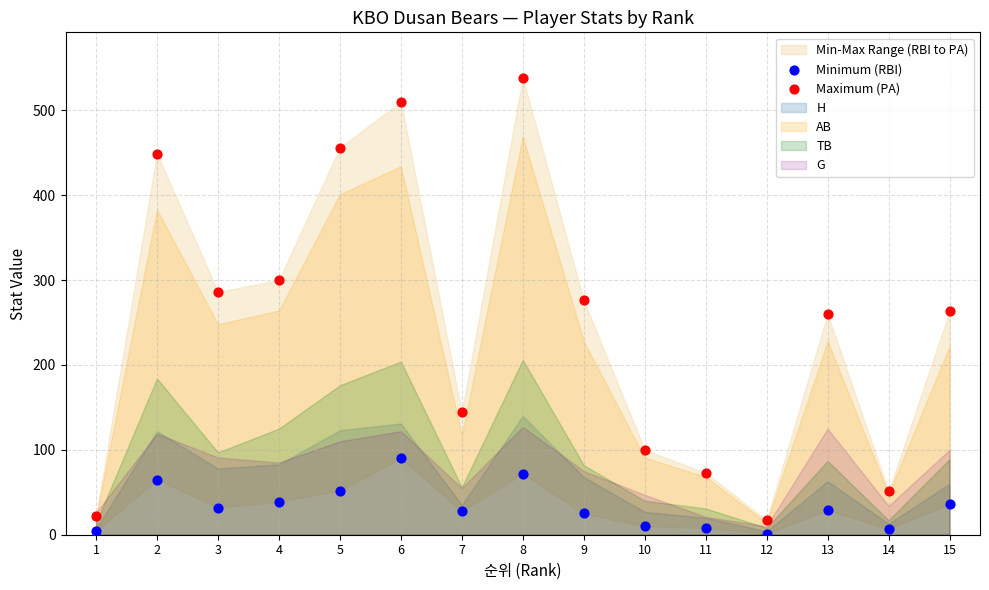

Which series has the widest spread of Y values?

Maximum (PA)